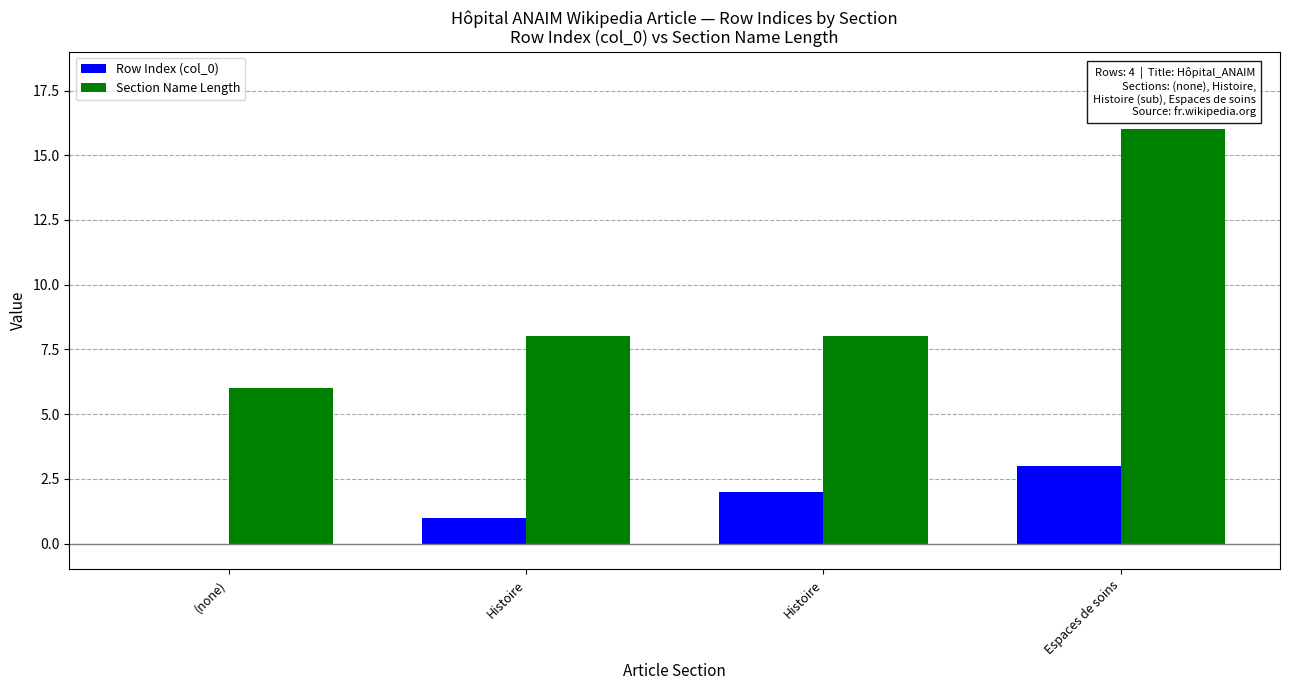

What is the difference between the highest and lowest values at Espaces de soins?

13